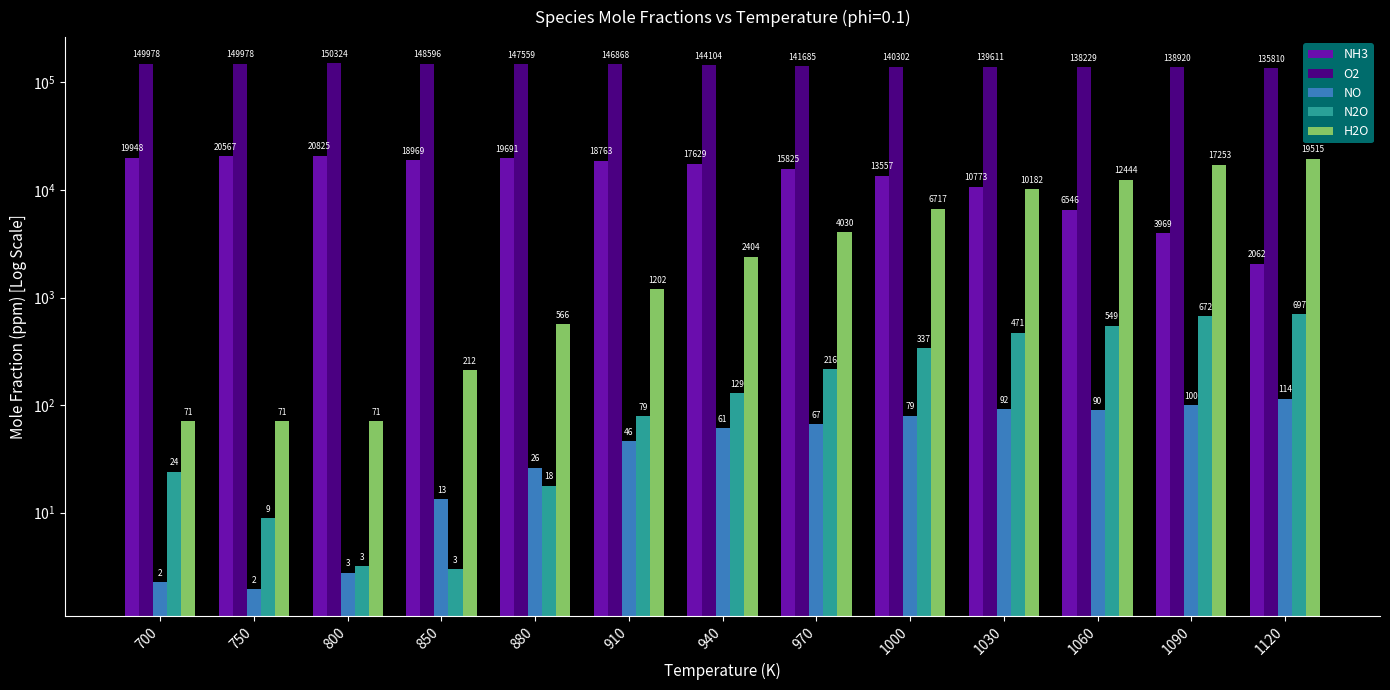

Reading left to right, transcribe all the data shown in this chart.

NH3: 700=19948.5	750=20567.0	800=20824.7	850=18969.1	880=19690.7	910=18762.9	940=17628.9	970=15824.7	1000=13556.7	1030=10773.2	1060=6546.4	1090=3969.1	1120=2061.9
O2: 700=149978.4	750=149978.4	800=150324.0	850=148596.1	880=147559.4	910=146868.3	940=144103.7	970=141684.7	1000=140302.4	1030=139611.2	1060=138228.9	1090=138920.1	1120=135809.9
NO: 700=2.2	750=1.9	800=2.8	850=13.3	880=26.0	910=45.9	940=61.3	970=66.7	1000=79.5	1030=91.7	1060=90.0	1090=99.6	1120=114.4
N2O: 700=24.0	750=8.9	800=3.2	850=3.0	880=17.7	910=79.0	940=129.1	970=216.4	1000=337.1	1030=470.9	1060=548.9	1090=671.5	1120=697.4
H2O: 700=70.7	750=70.7	800=70.7	850=212.1	880=565.7	910=1202.0	940=2404.0	970=4030.3	1000=6717.2	1030=10181.8	1060=12444.4	1090=17252.5	1120=19515.2